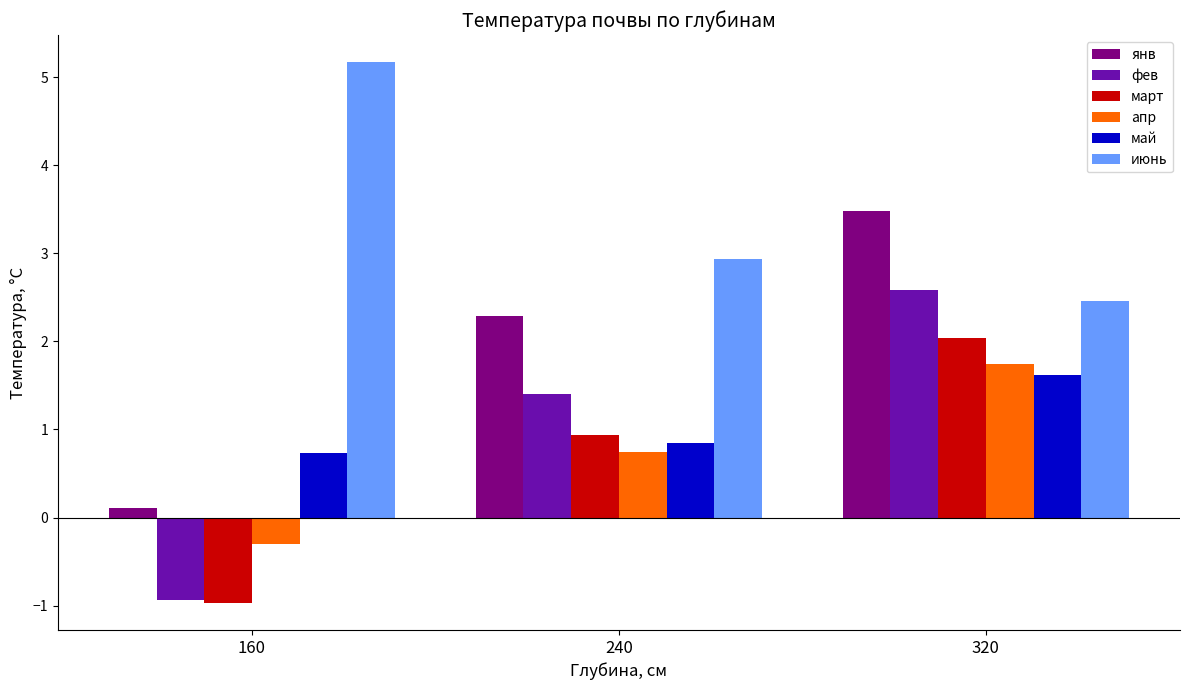

Which category has the highest value across all series?

160